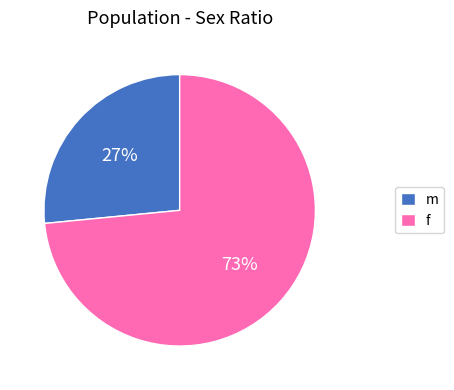

To the nearest percent, what is the combined percentage of f and m?

100%